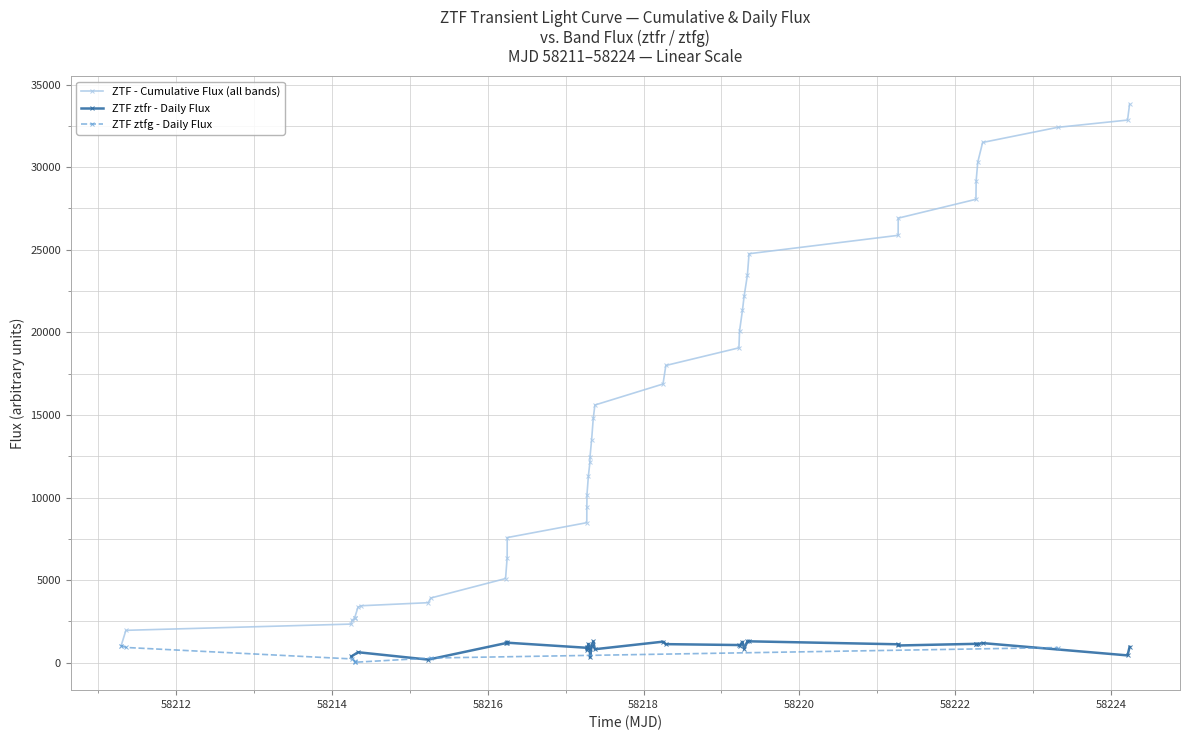

Does the chart display data point markers on the line(s)?

Yes